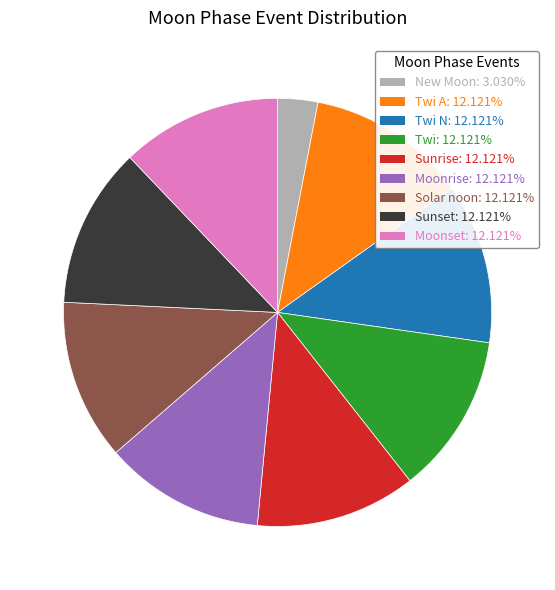

Is there any slice that represents more than half of the pie?

No